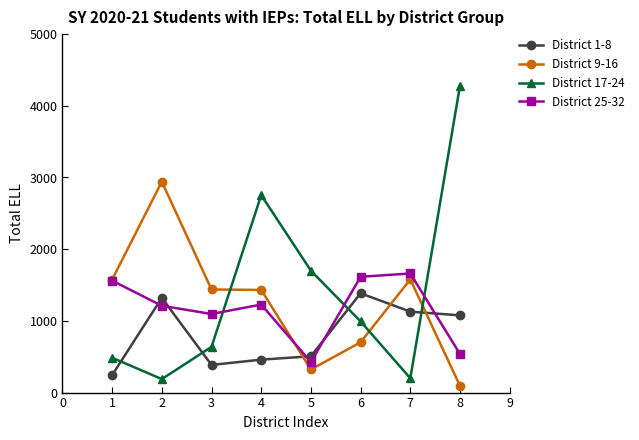

Is the value of District 9-16 at 2 greater than the value of District 1-8 at 6?

Yes